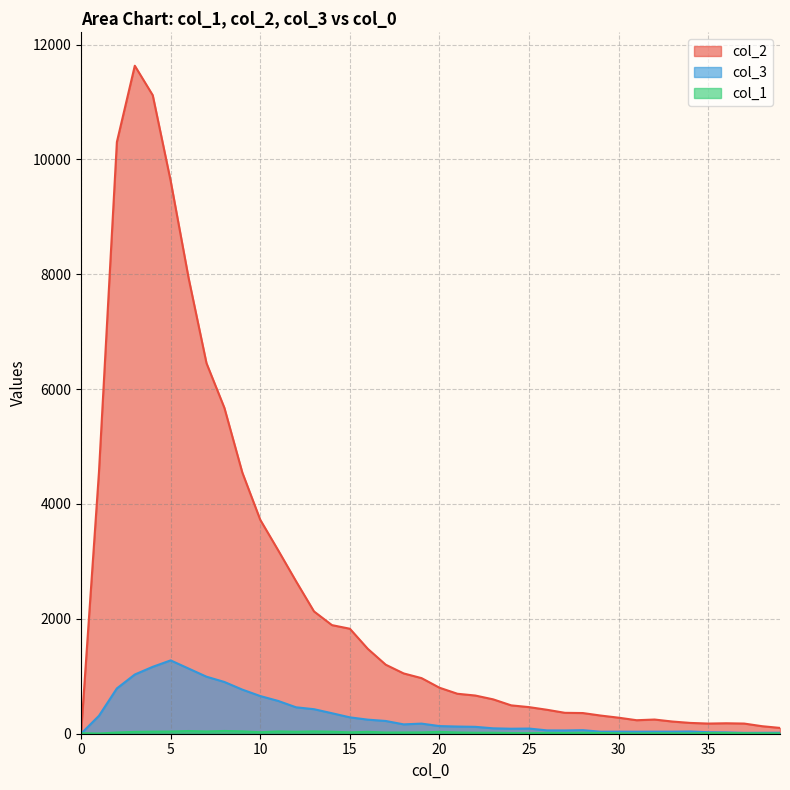

What is the value of the col_1 point at the 21st from the left?

32